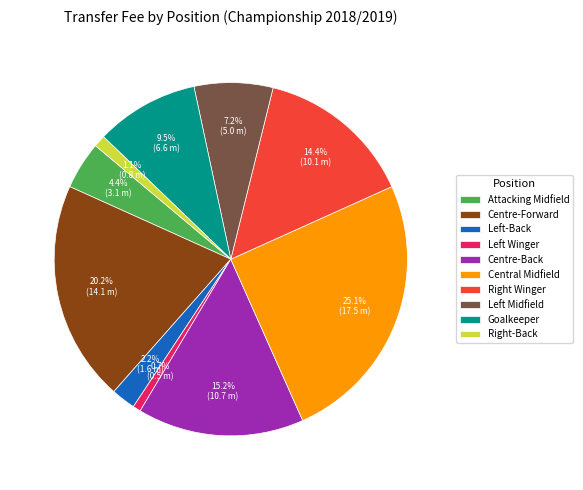

What is the total percentage of Goalkeeper and Centre-Back?

24.7%